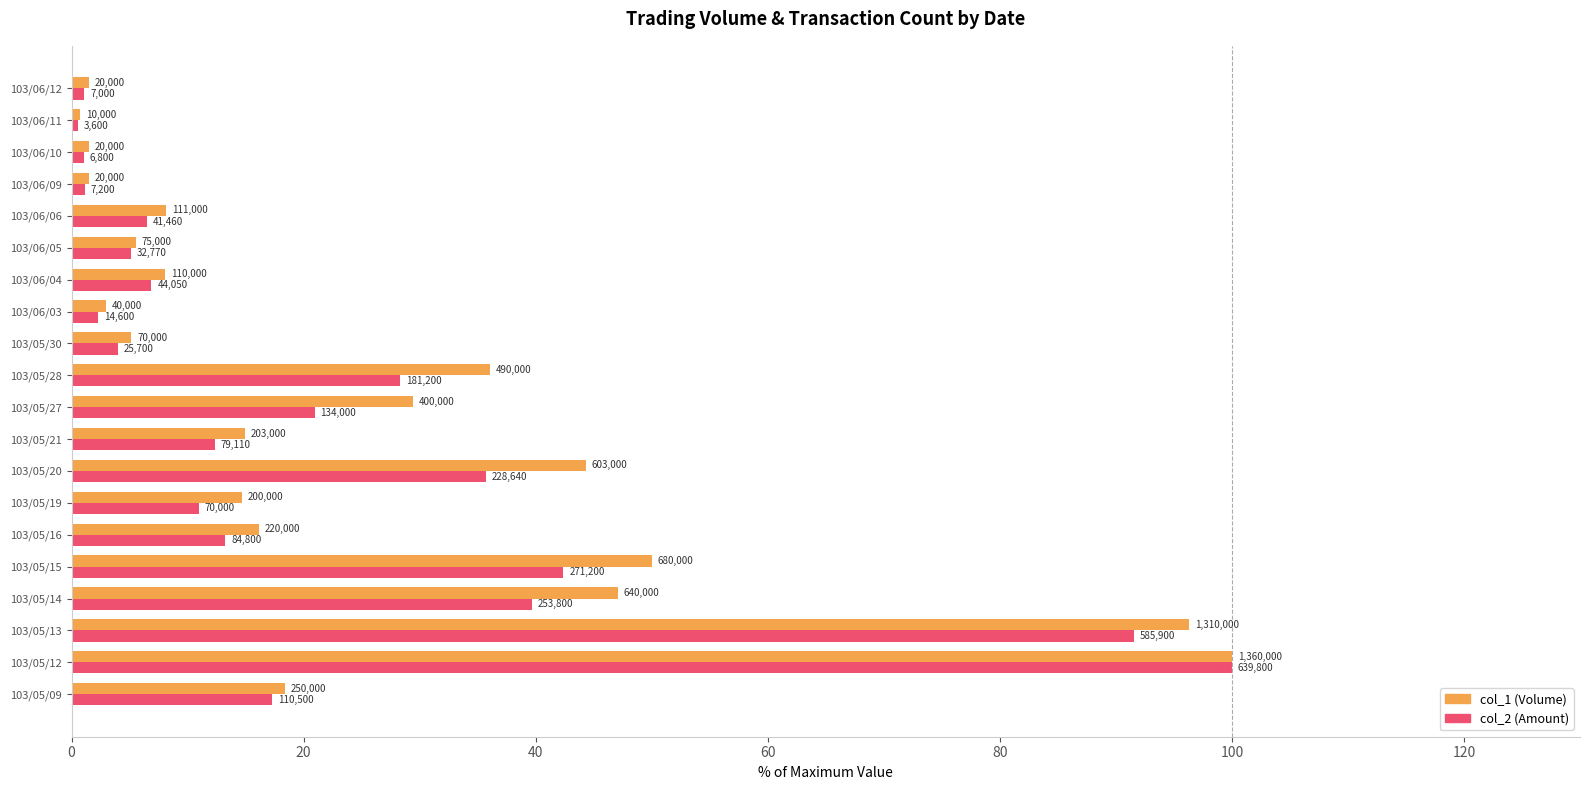

What are all the series names shown in the legend?

col_1 (Volume), col_2 (Amount)